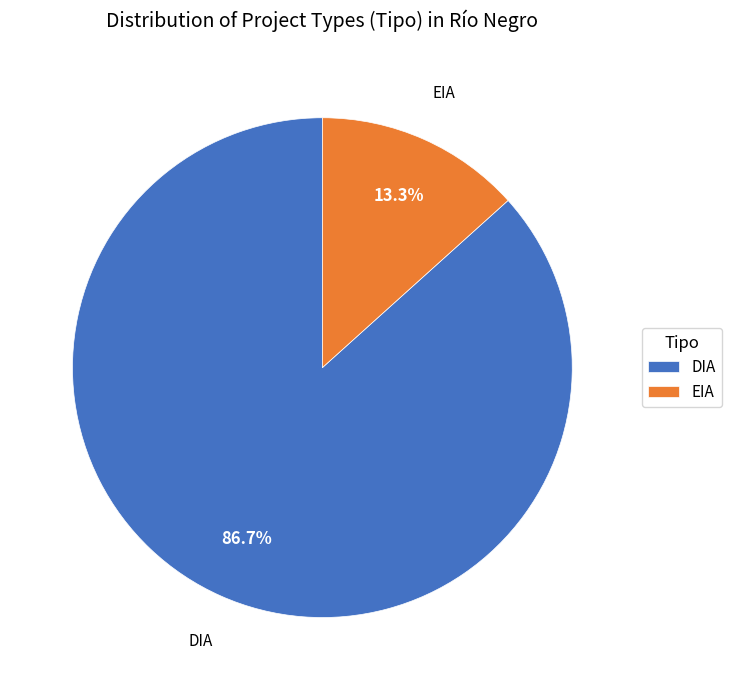

What percentage do EIA and DIA together represent?

100.0%